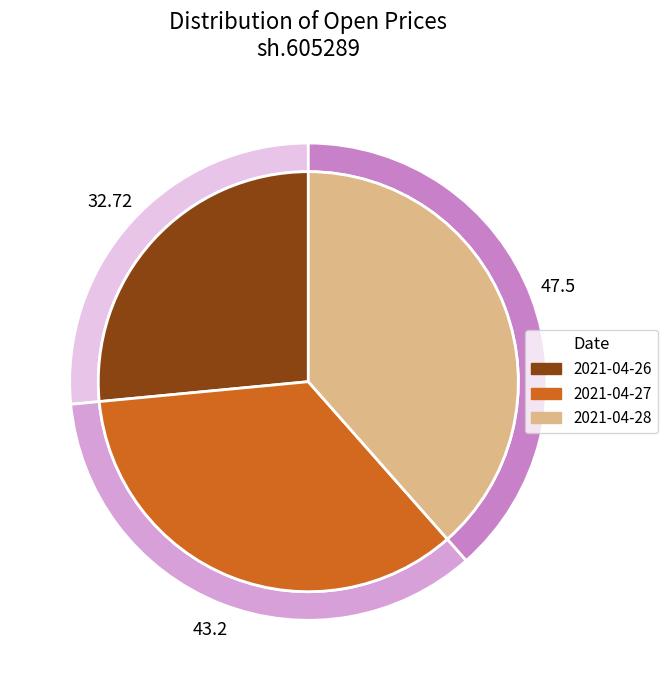

True or false: 2021-04-27 accounts for 35% of the total.

True